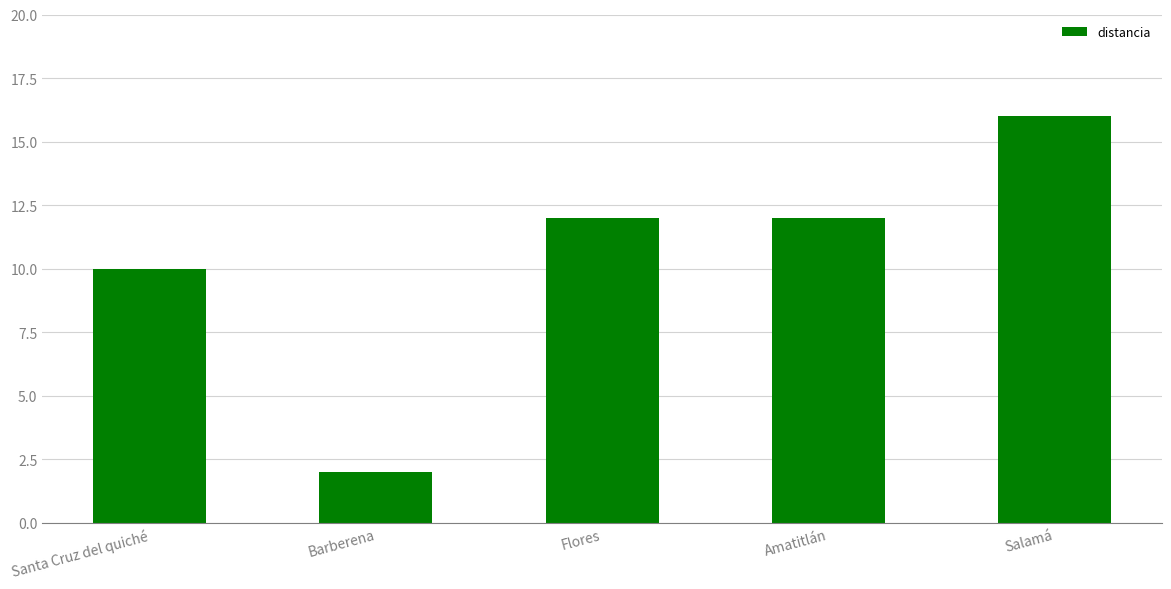

How many bars are there in total?

5